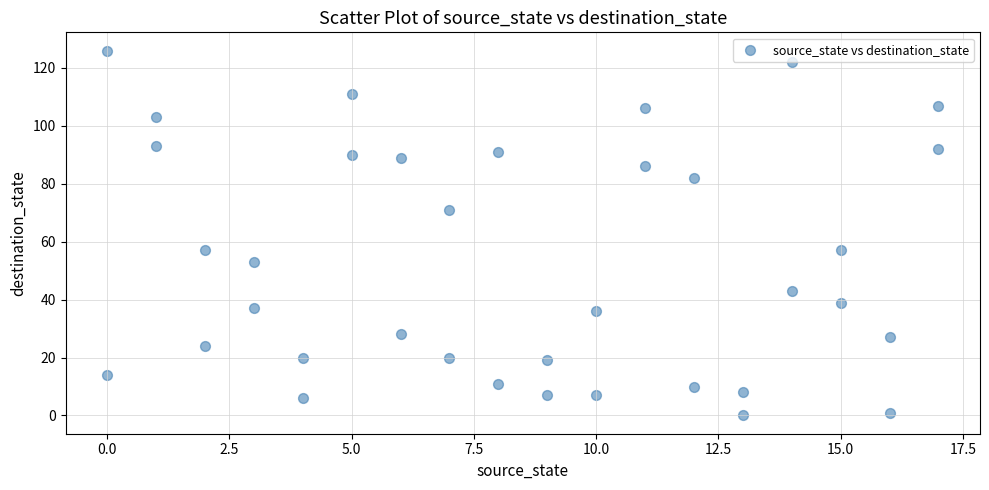

What is the range of X values (max minus min)?

17